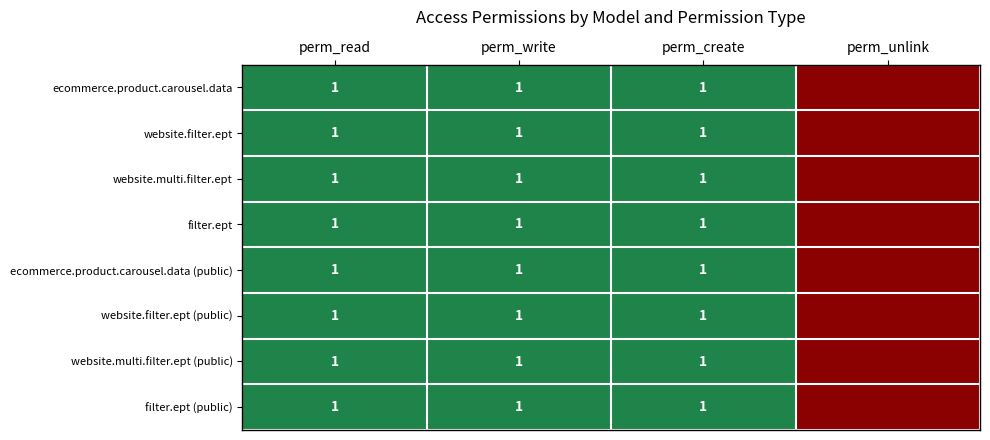

What is the sum of all ecommerce.product.carousel.data values?

3